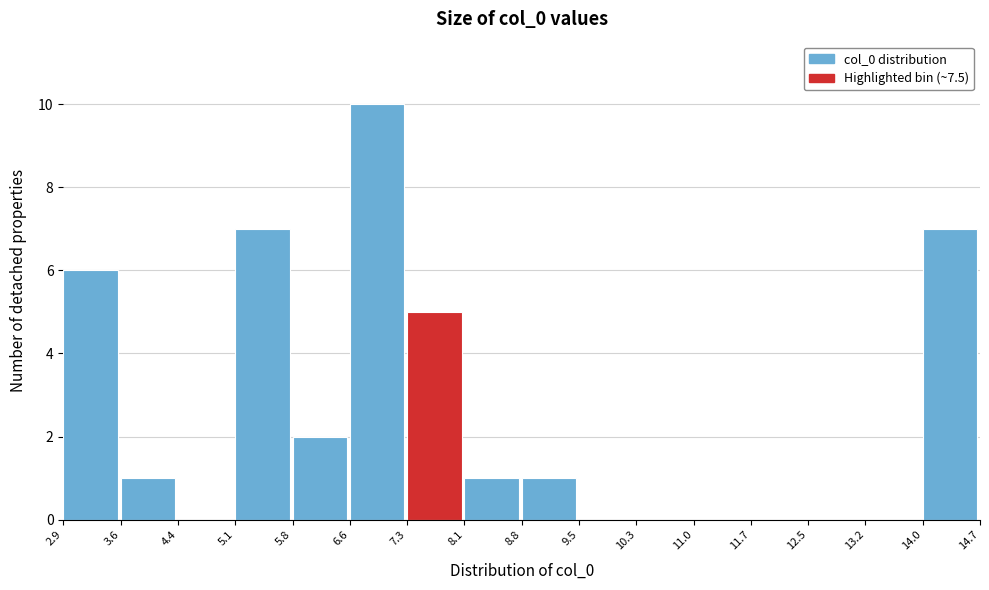

Reading left to right, list every bar in this chart as the range it spans on the x-axis followed by its height. The values are not printed on the chart, so give them approximately, as read against the axis.

2.9 to 3.6: 6
3.6 to 4.4: 1
4.4 to 5.1: 0
5.1 to 5.8: 7
5.8 to 6.6: 2
6.6 to 7.3: 10
7.3 to 8.1: 5
8.1 to 8.8: 1
8.8 to 9.5: 1
9.5 to 10.3: 0
10.3 to 11.0: 0
11.0 to 11.7: 0
11.7 to 12.5: 0
12.5 to 13.2: 0
13.2 to 14.0: 0
14.0 to 14.7: 7